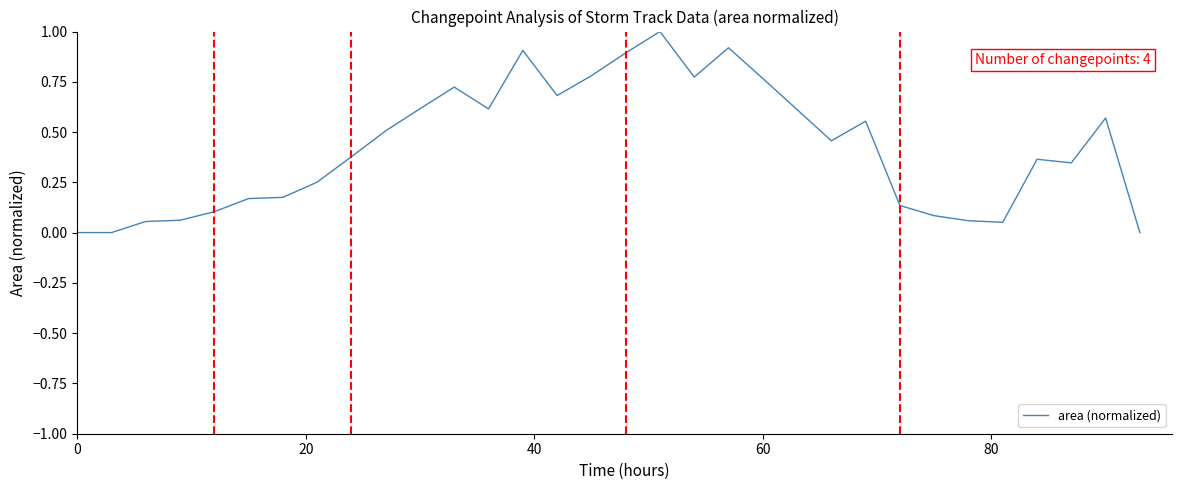

What is the greatest value displayed?

1.0